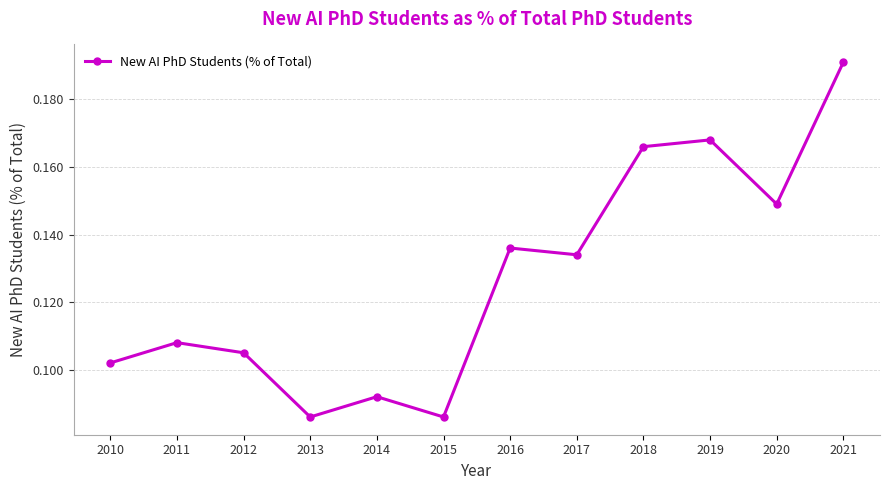

At which category does the chart reach its peak across all series?

2021